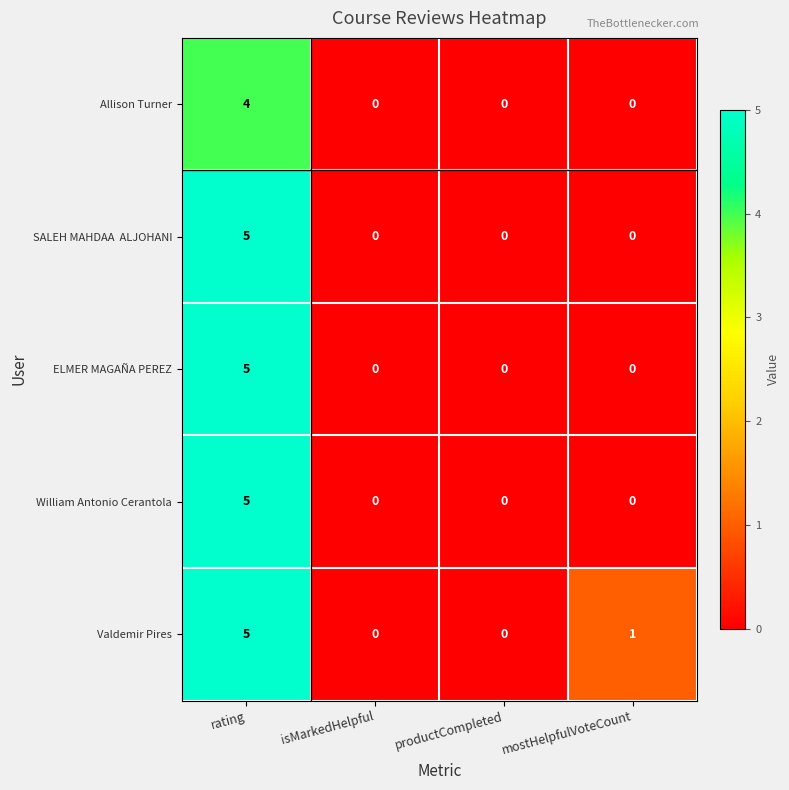

True or false: Allison Turner has a value of 0 at isMarkedHelpful.

True